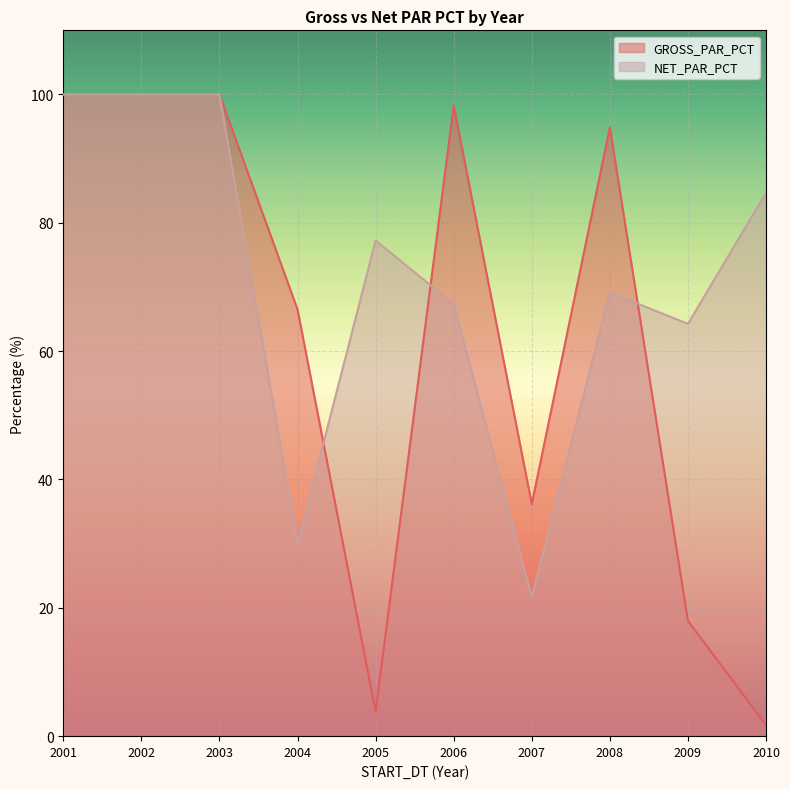

What is the minimum value for NET_PAR_PCT?

21.6